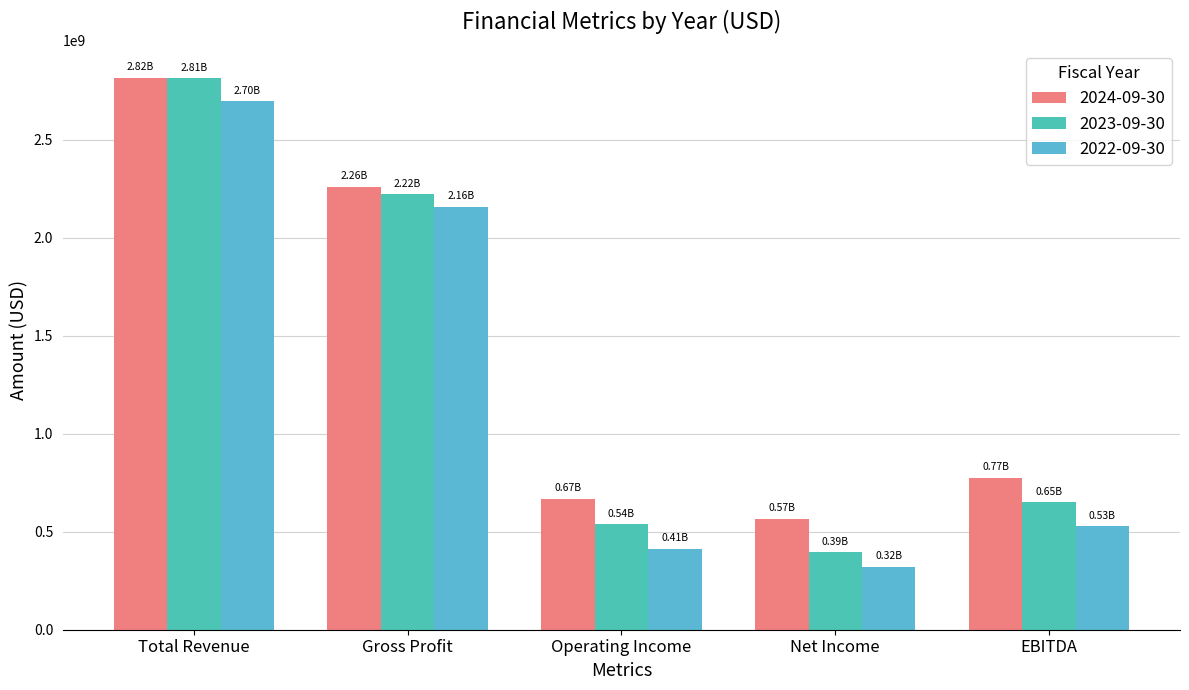

What is the approximate value of 2023-09-30 at Net Income, to the nearest 50?

394948000